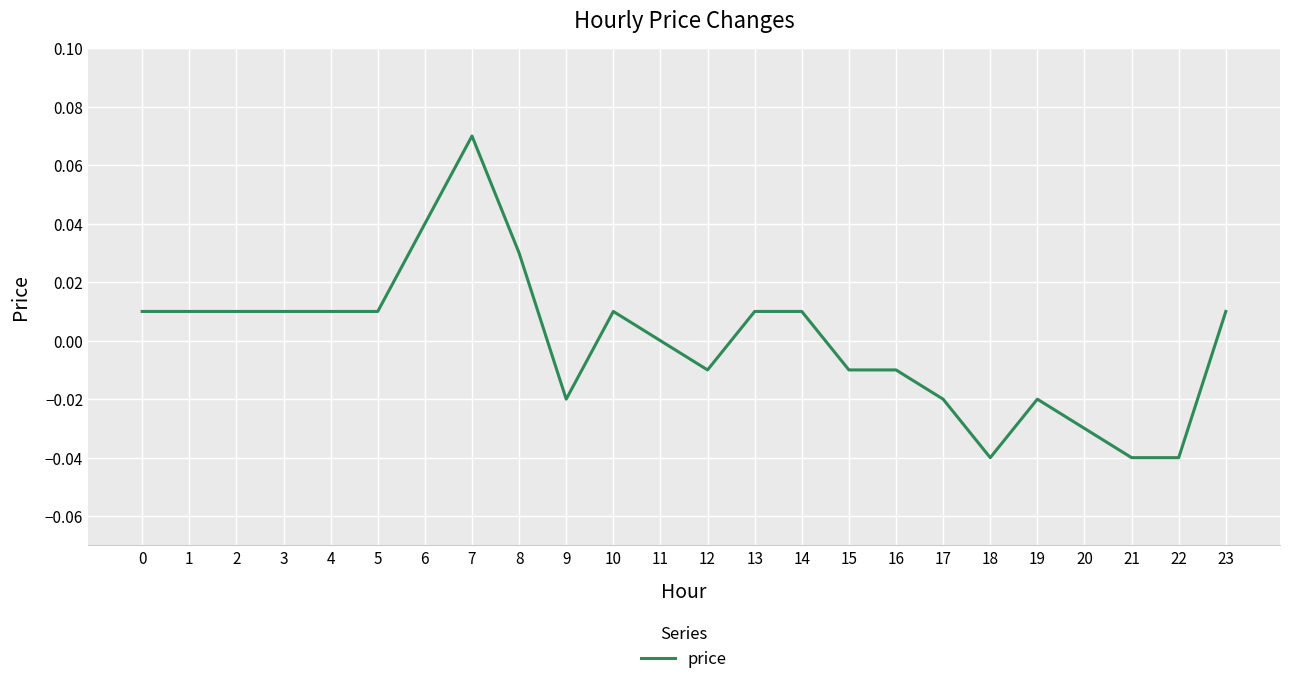

Is it true that the value at 7 is 0.0?

False